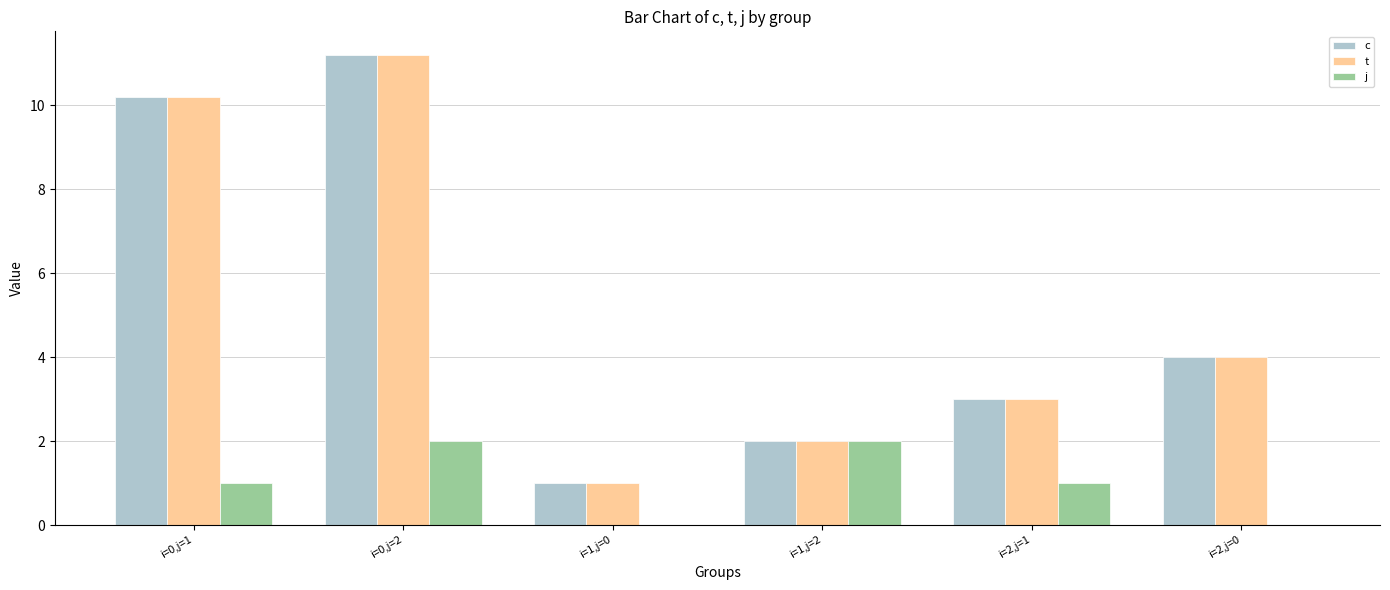

At which category does the chart reach its peak across all series?

i=0,j=2